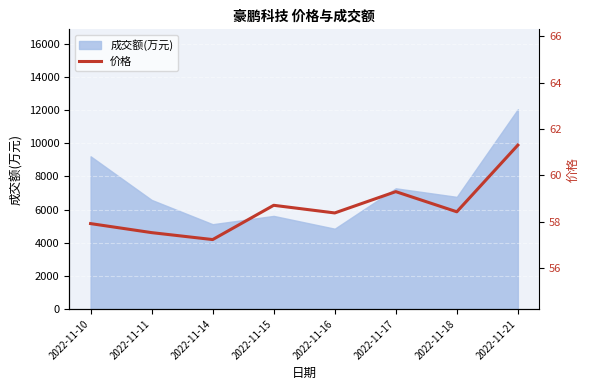

What is the lowest value of the 成交额(万元) series?

4847